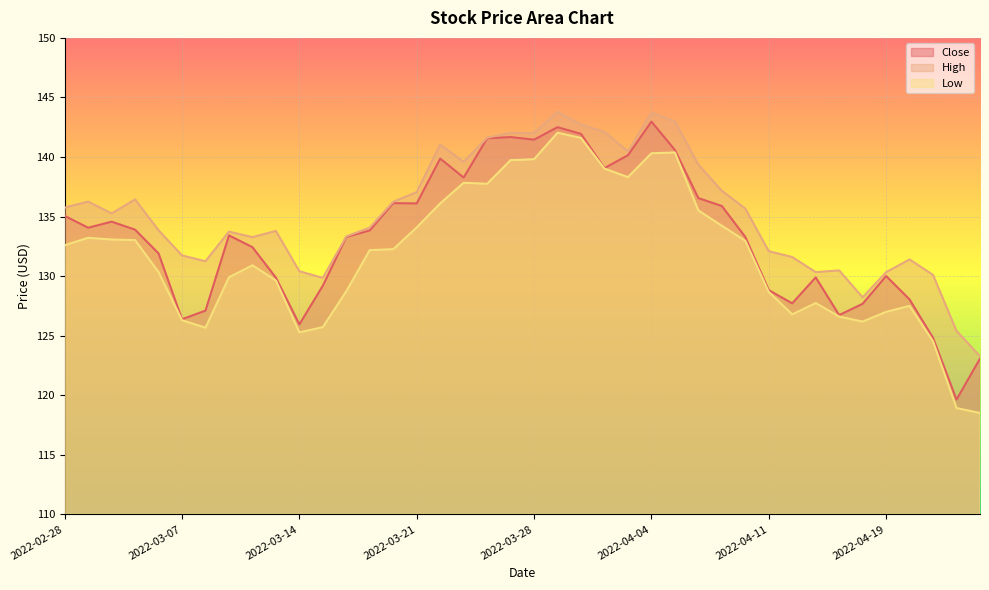

True or false: Close and High intersect in this chart.

False